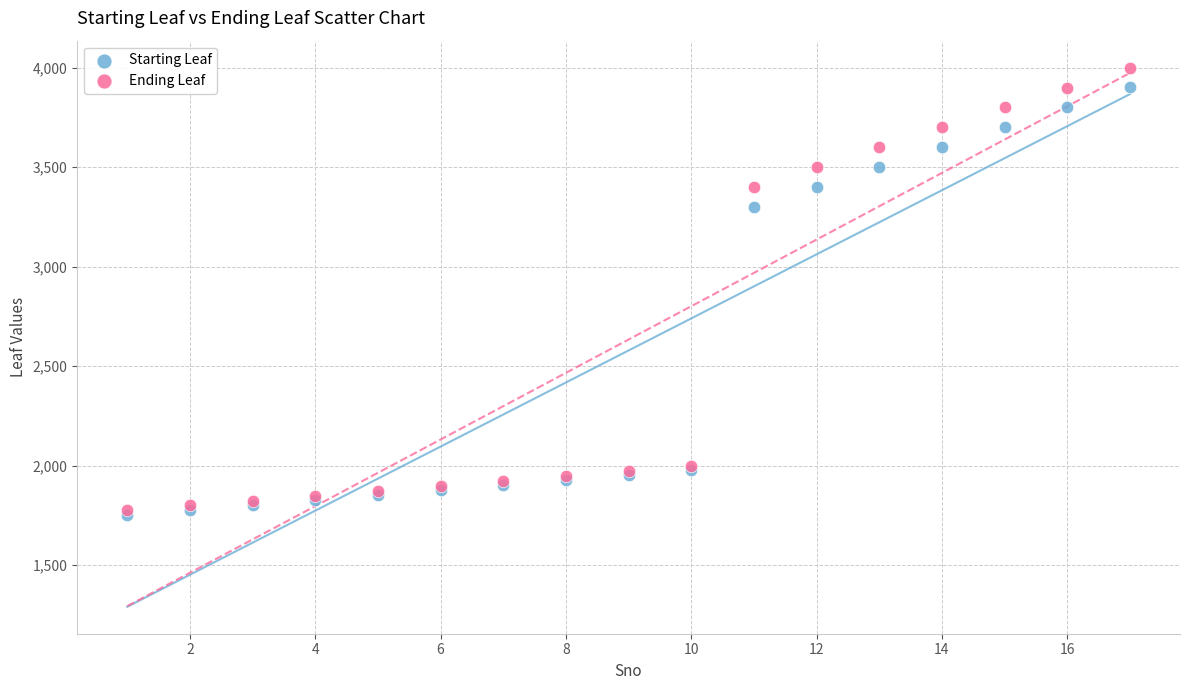

In the Ending Leaf series, what Y value is closest to 2887?

3400